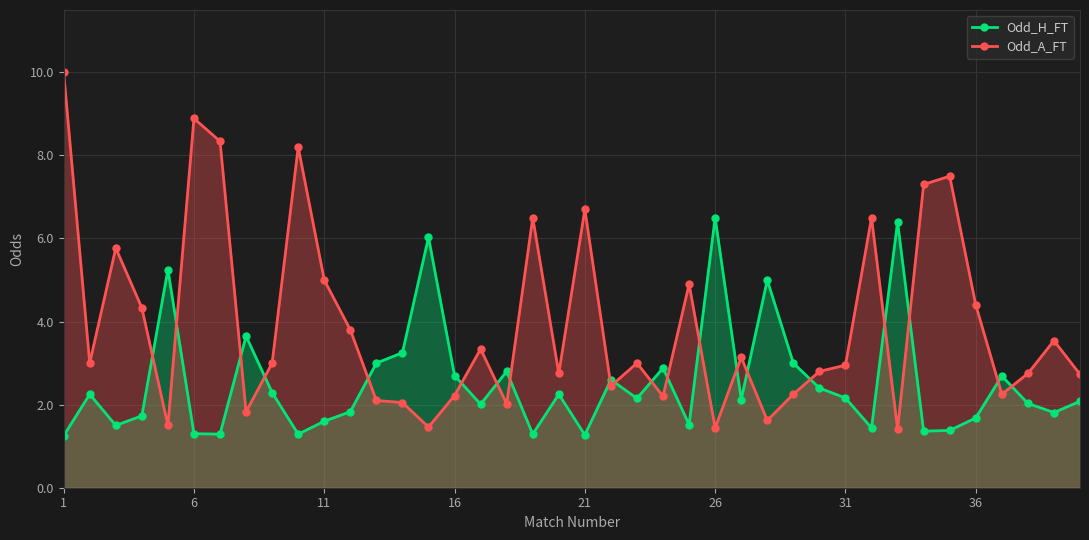

After their last crossing, which series has the higher values: Odd_H_FT or Odd_A_FT?

Odd_A_FT